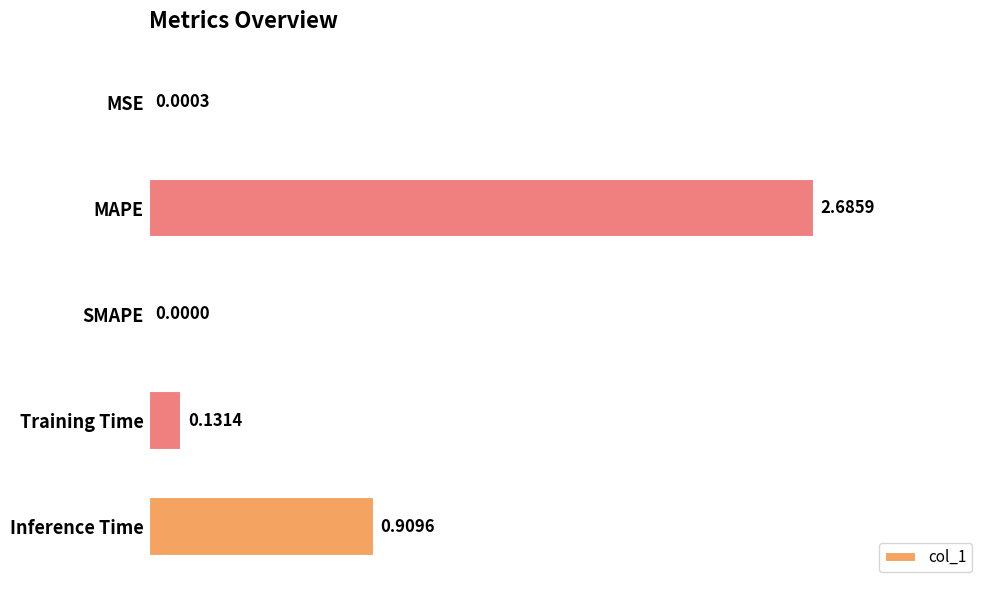

Which category has the highest value across all series?

MAPE